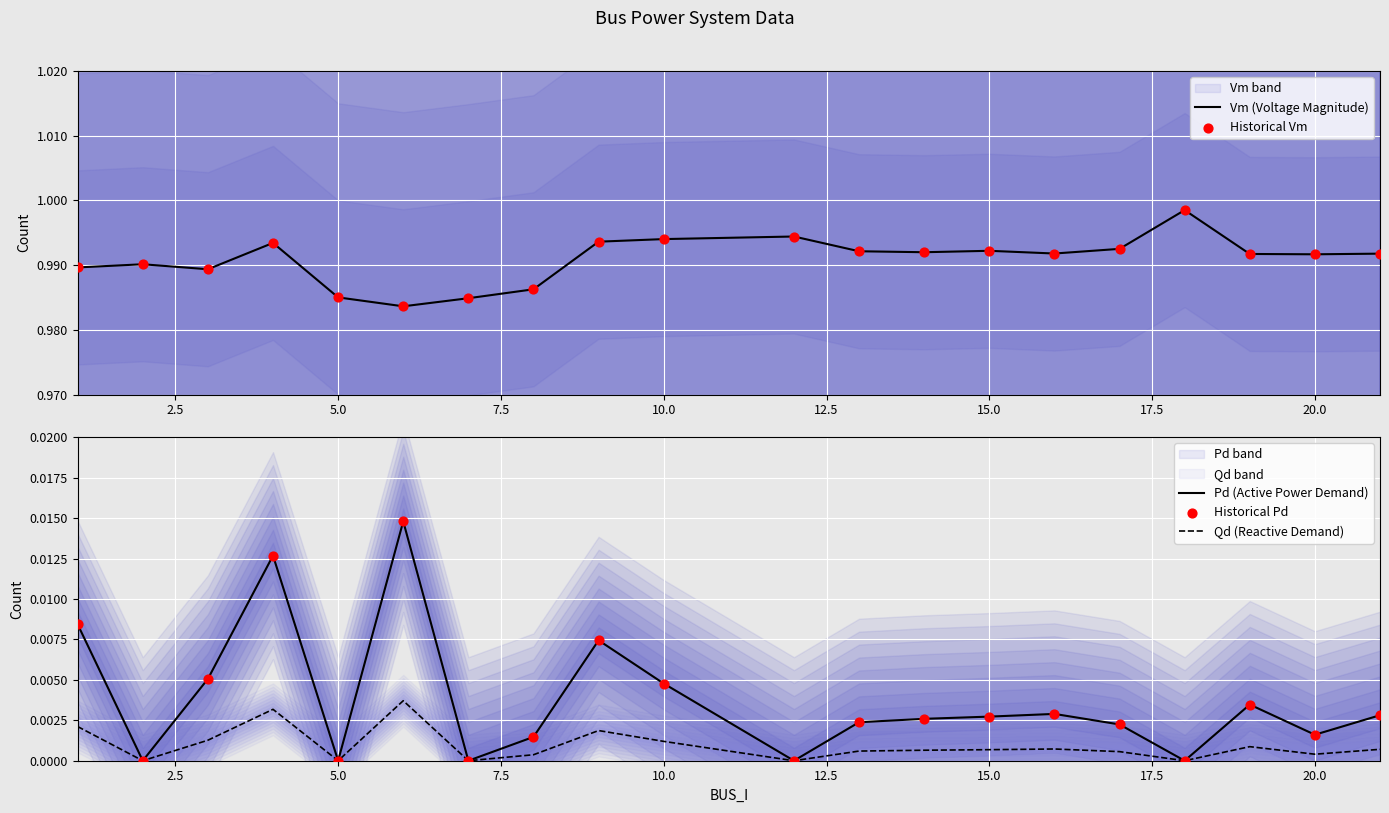

The value of Qd (Reactive Demand) at 5.0 is 0.0. True or false?

True